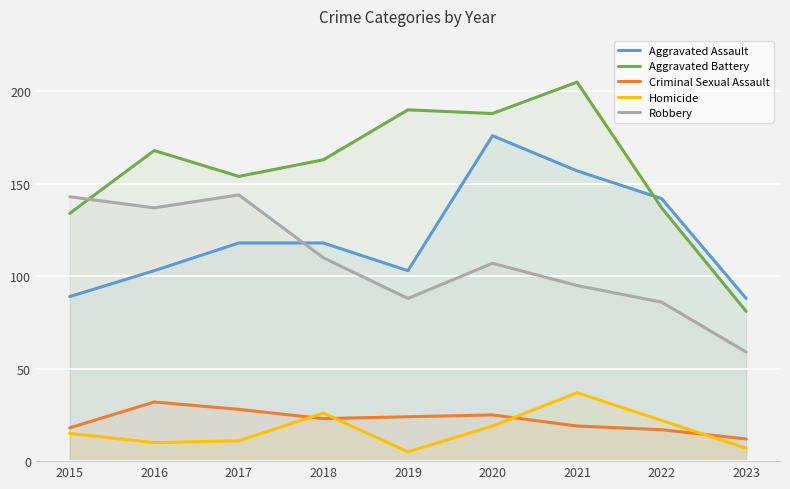

What is the approximate value of Criminal Sexual Assault at 2022?

17